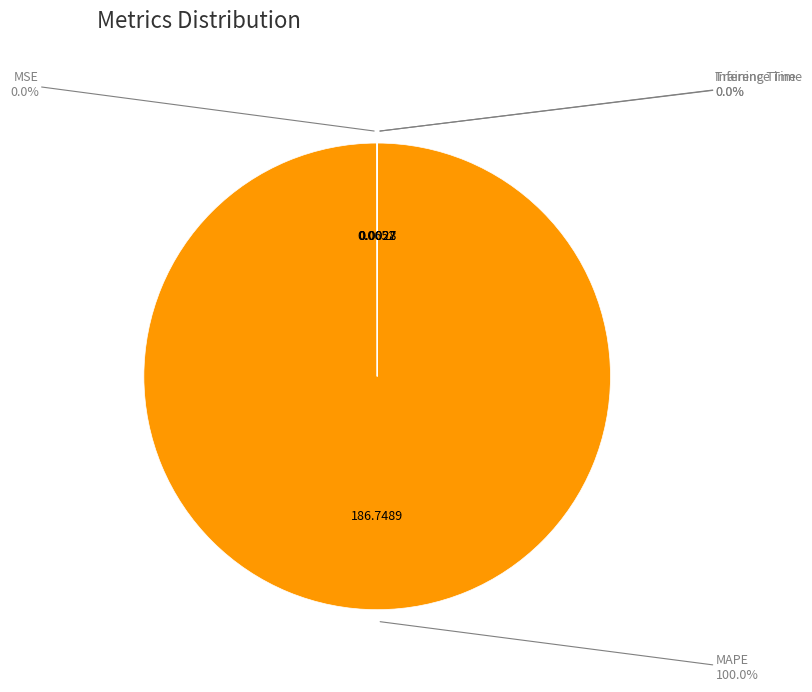

What is the largest slice in the pie chart?

MAPE